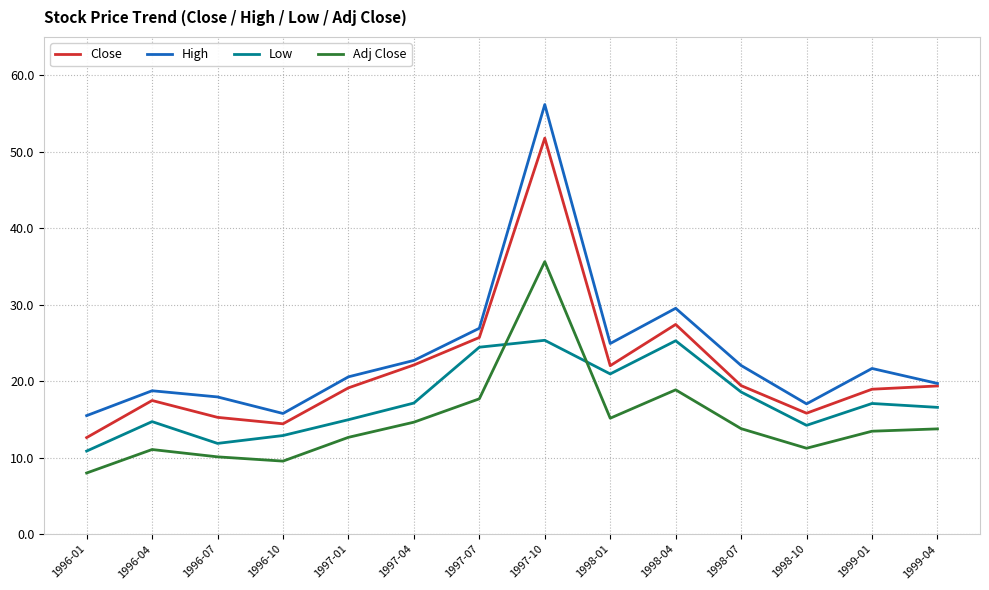

At how many categories does at least one series exceed 11?

14